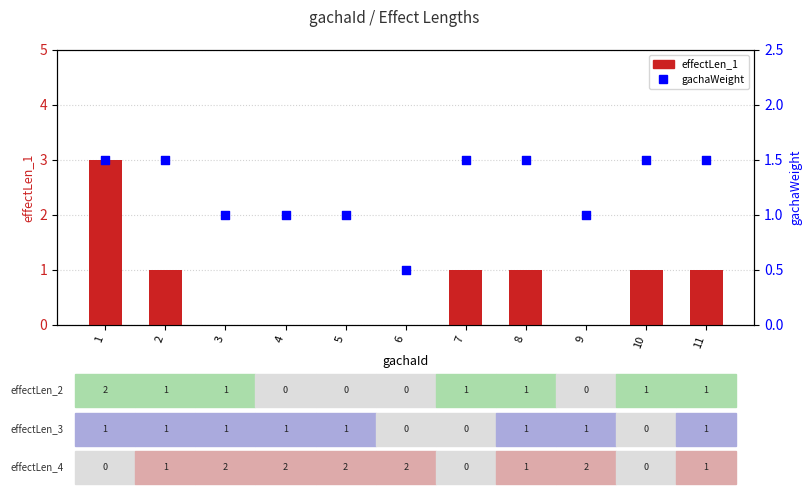

Which series contains the lowest Y value?

effectLen_1